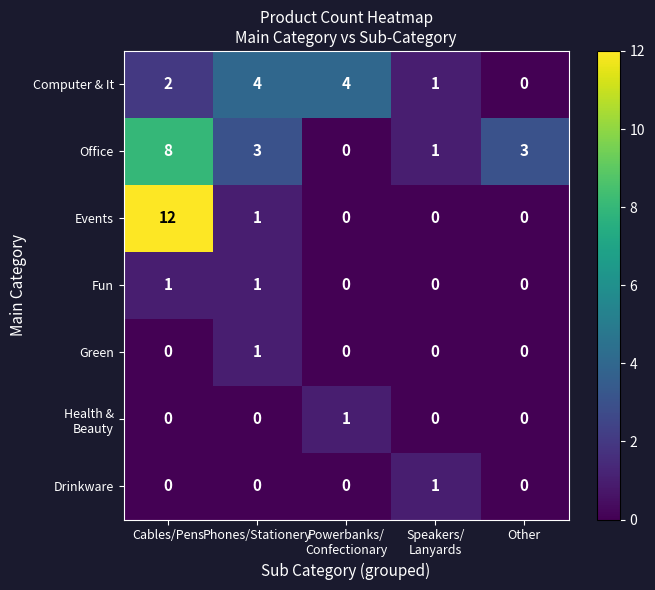

Which series has the largest total across all categories?

Office